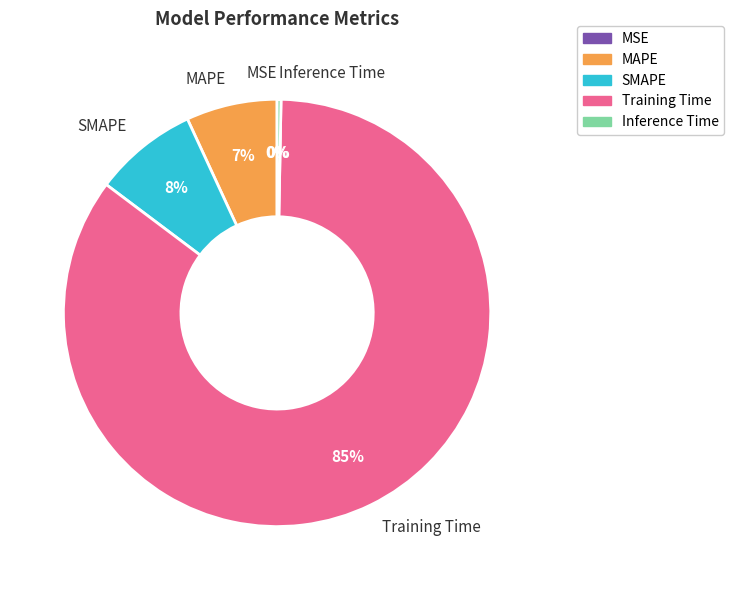

To the nearest percent, what is the difference between the largest and smallest slice percentages?

85%